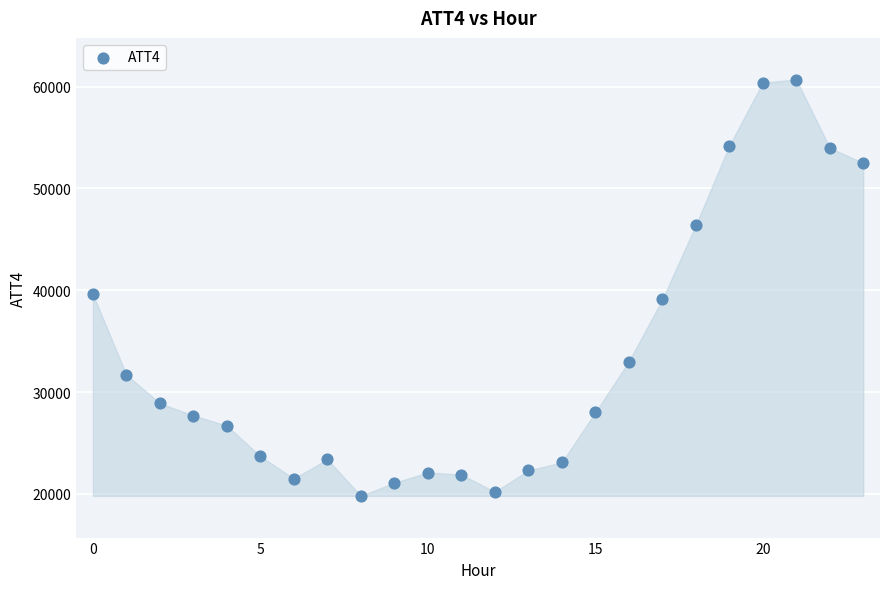

What is the range of Y values (max minus min)?

40900